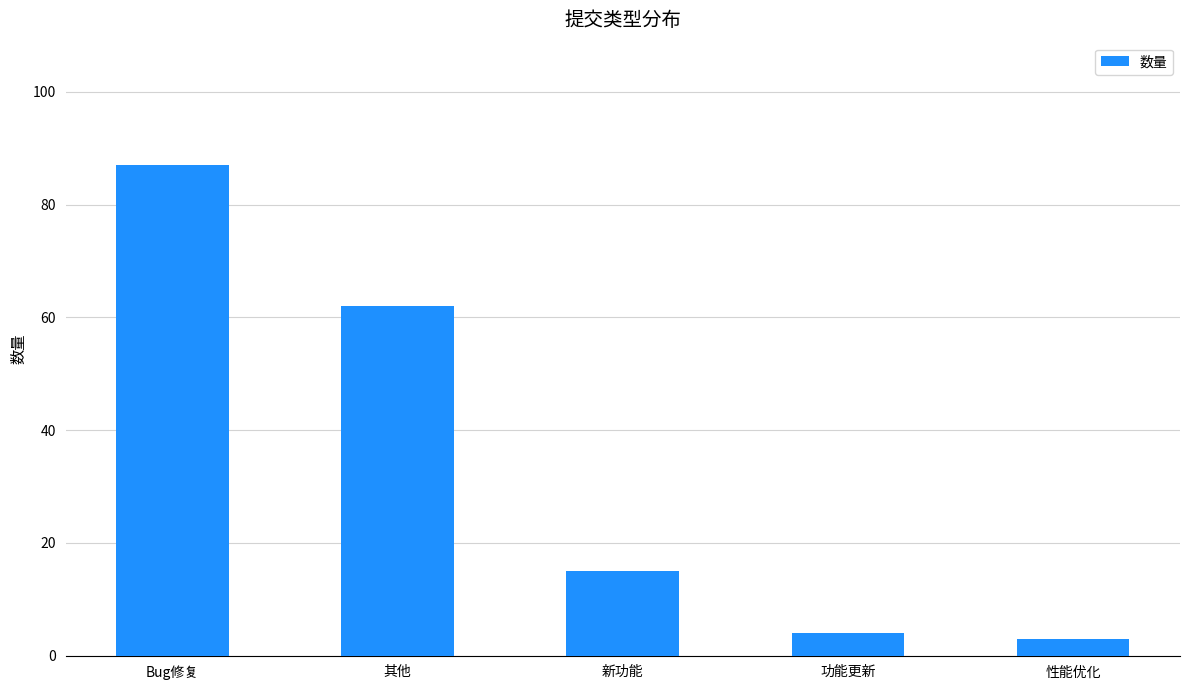

Which has a higher value, 新功能 or 功能更新?

新功能